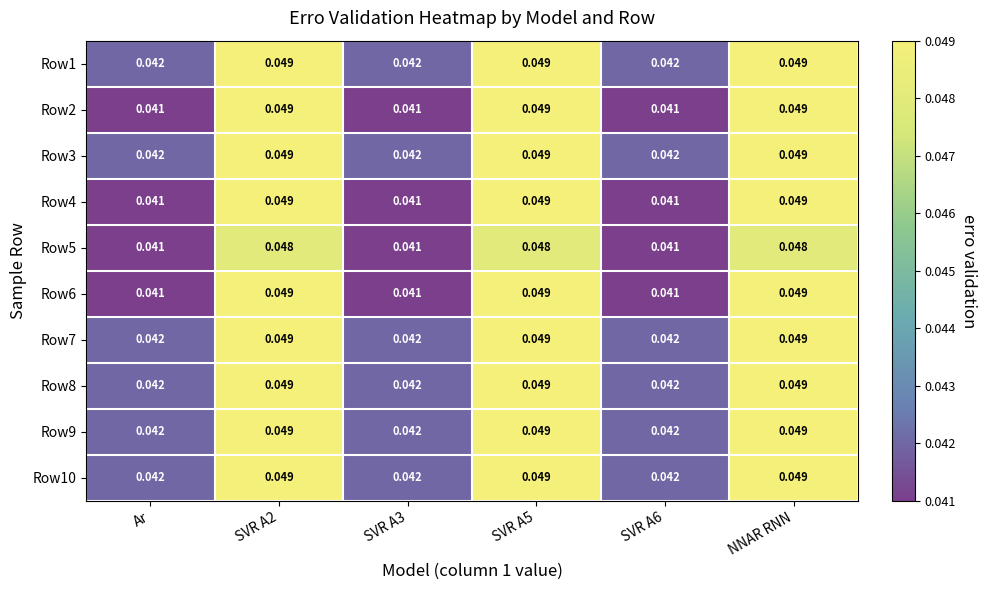

Count the number of data series in this chart.

10